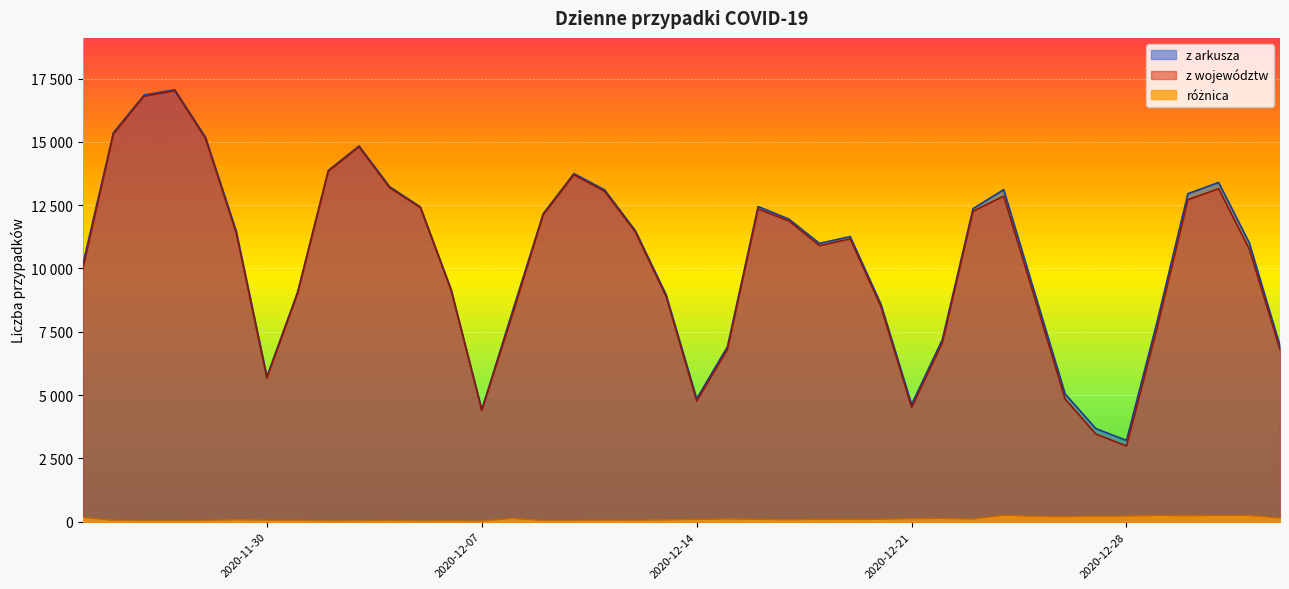

What is the sum of the z arkusza values at 2020-12-23 and 2020-11-30?

18097